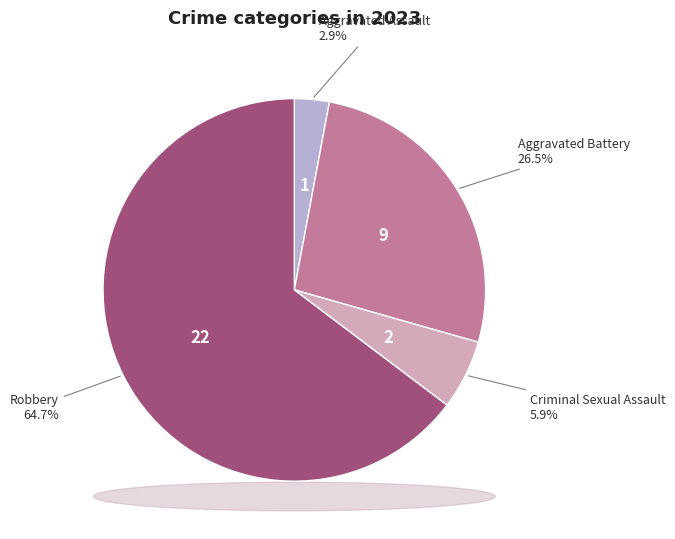

How many slices are in this pie chart?

4